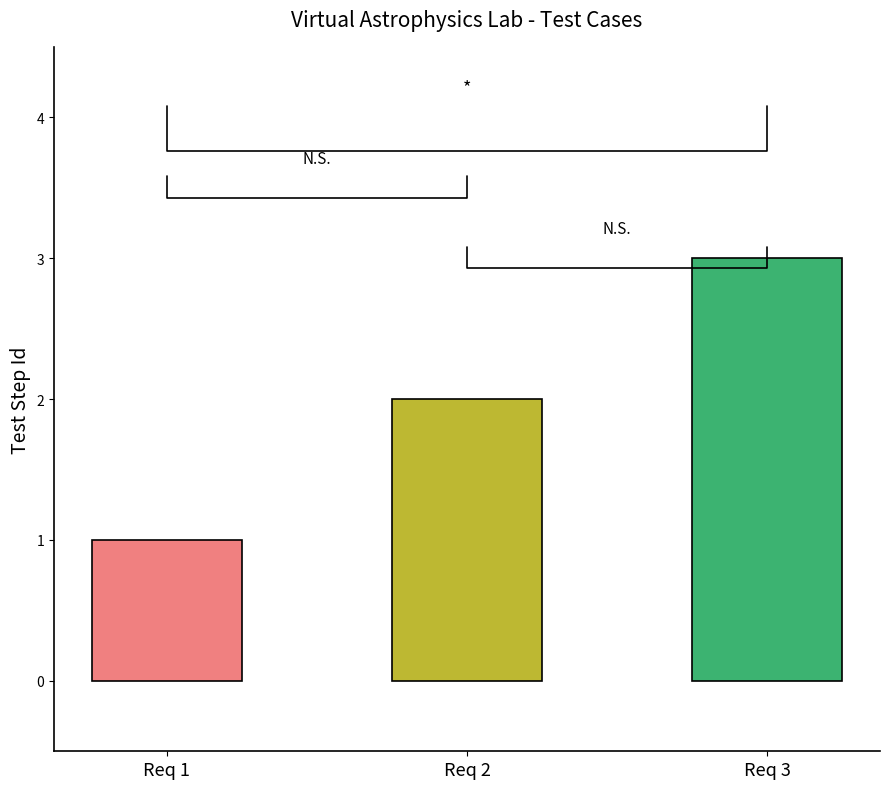

What is the smallest value displayed?

1